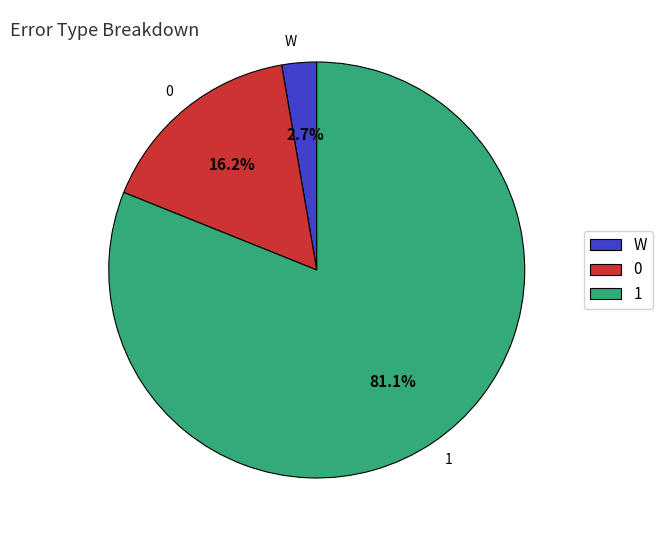

What is the smallest slice in the pie chart?

W